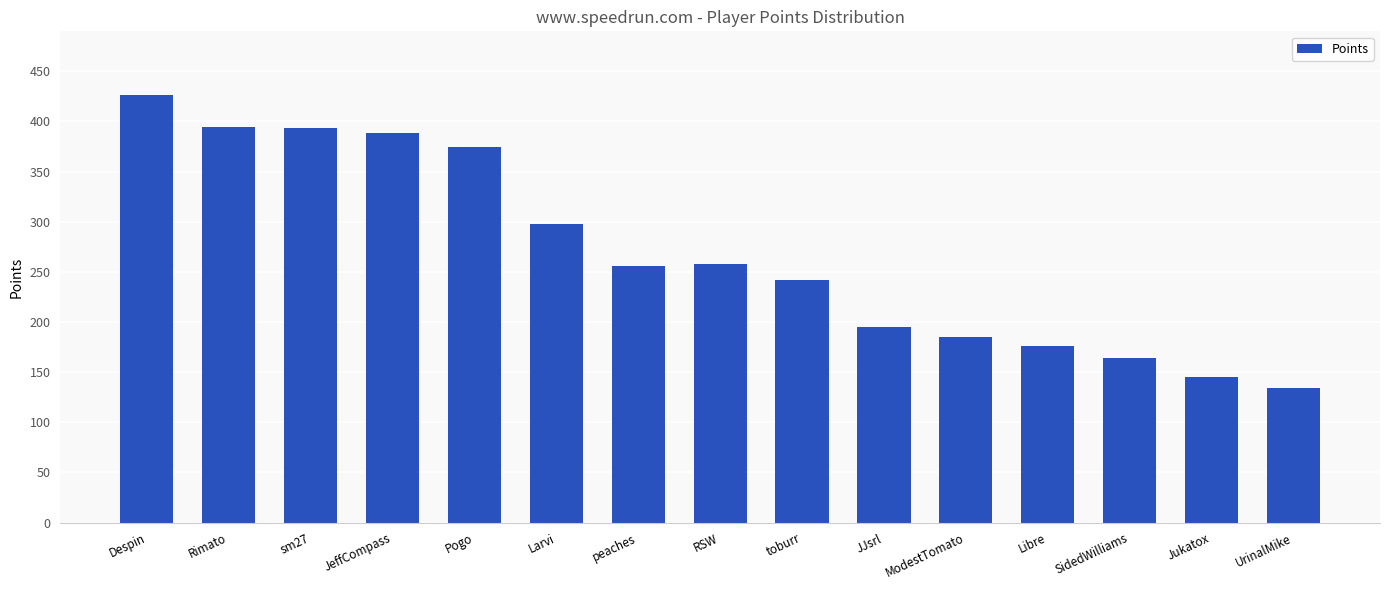

Which has a higher value, Larvi or Despin?

Despin